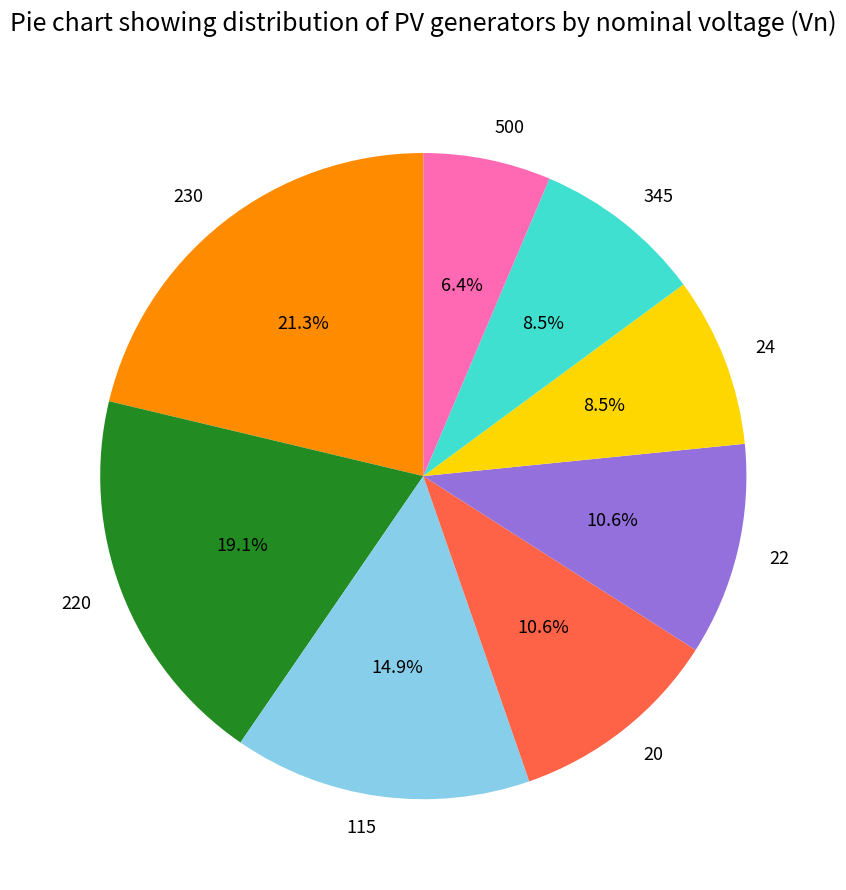

Approximately how many times larger is the value at 230 compared to 345?

2.5